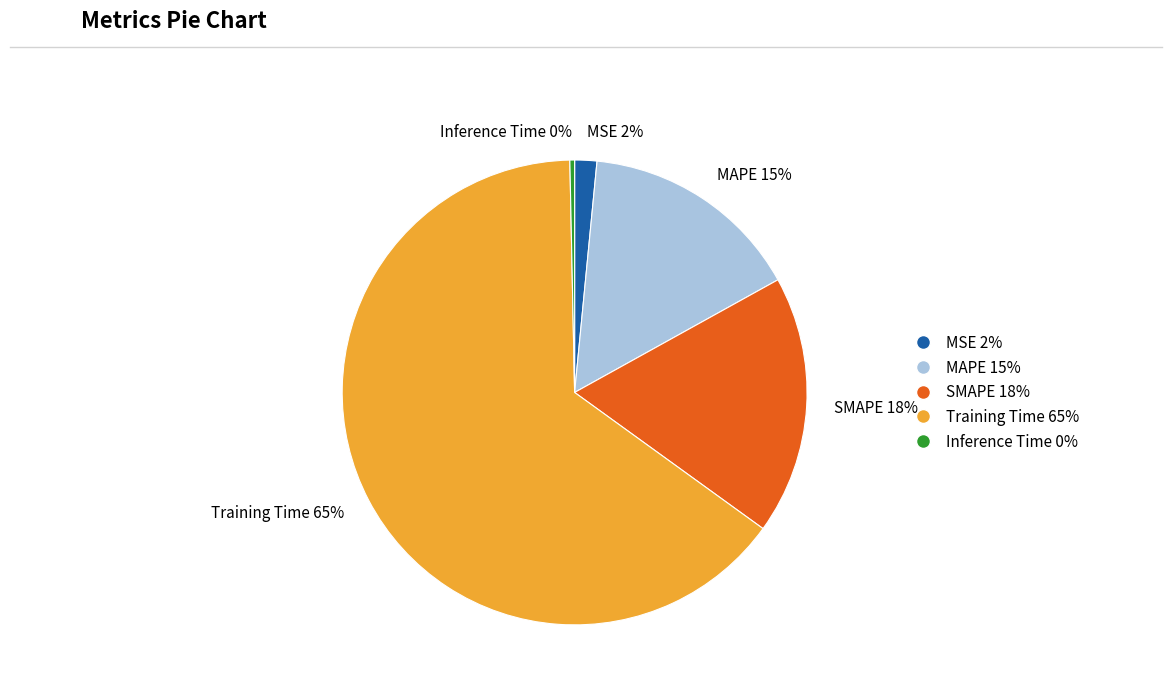

Do SMAPE and Training Time together represent more than half of the pie?

Yes